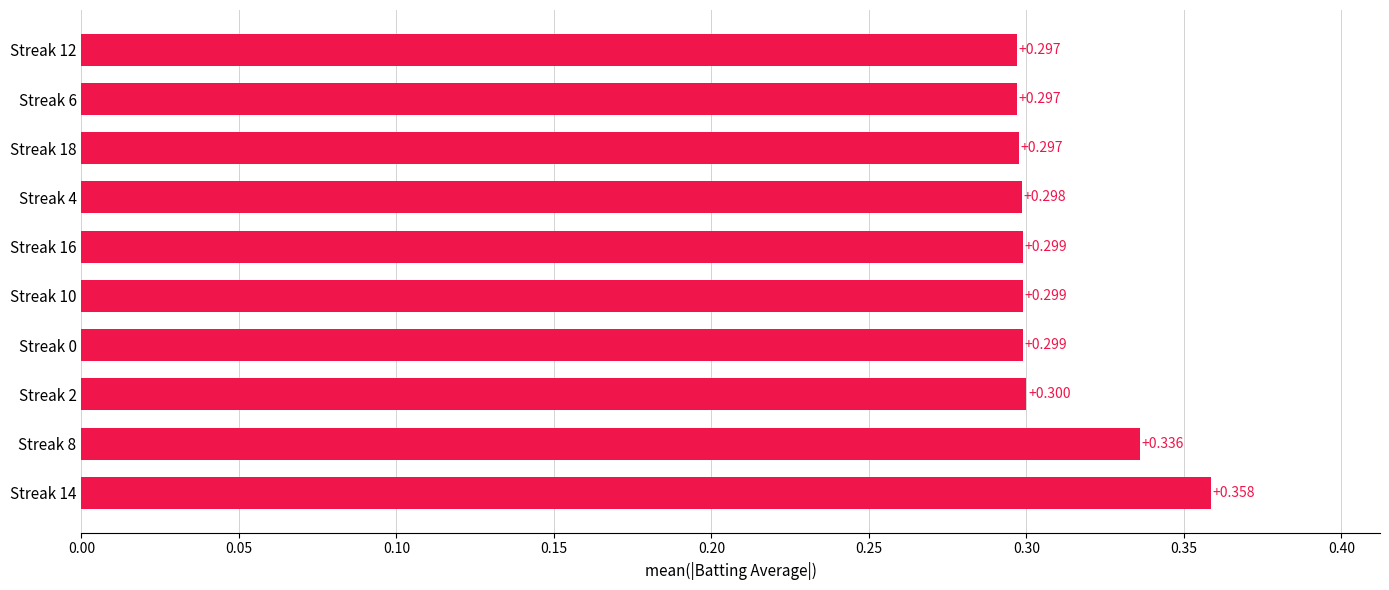

Does the chart contain any negative values?

No